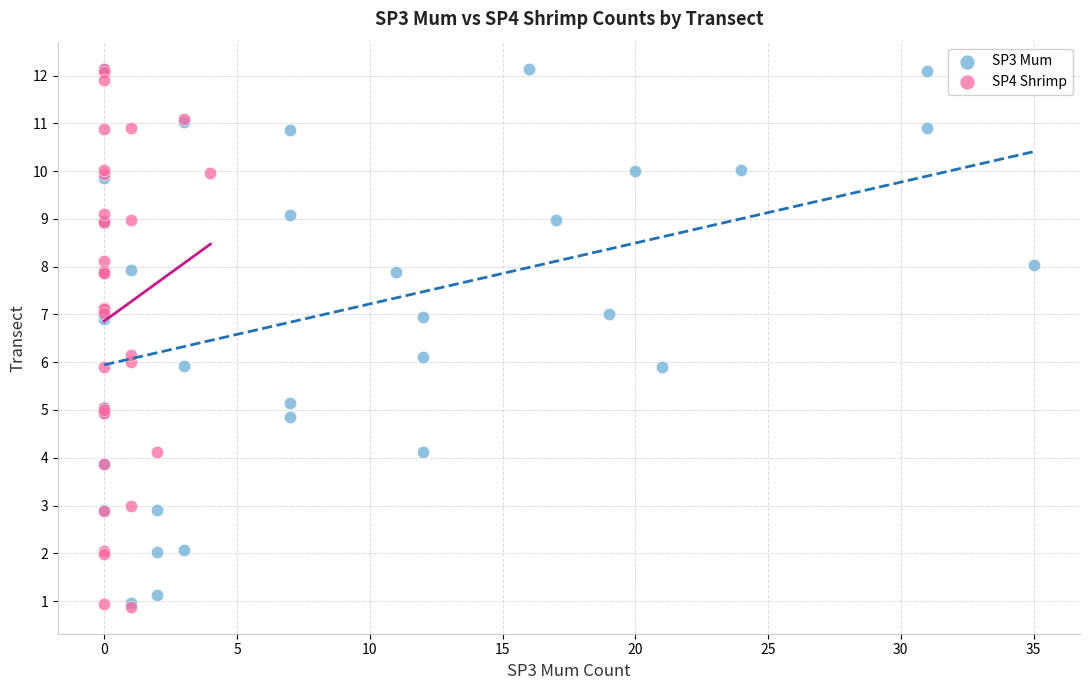

Which series has the widest spread of Y values?

SP4 Shrimp